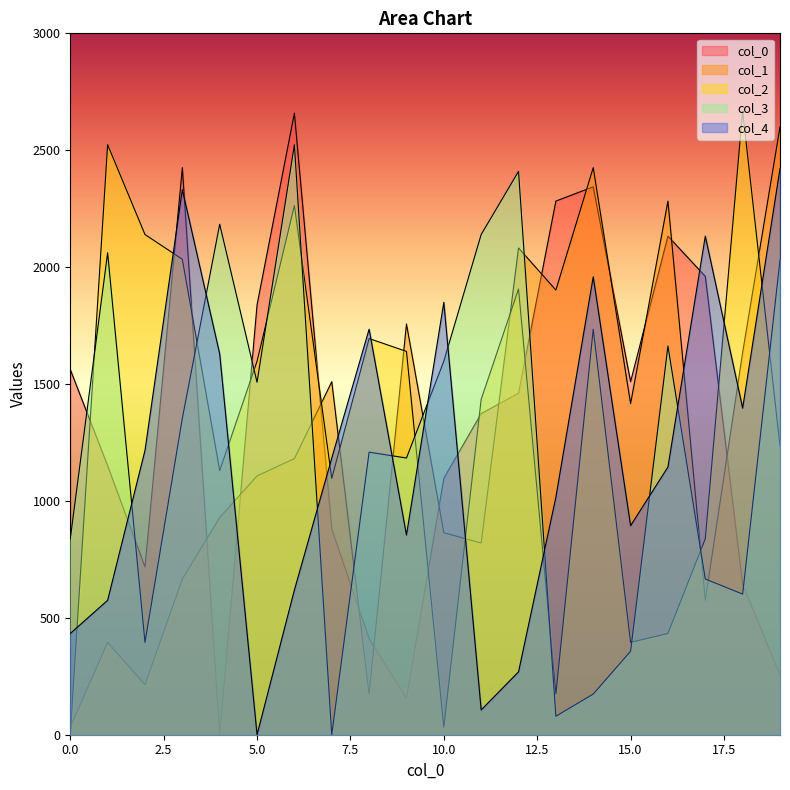

Does the chart display data point markers on the line(s)?

No